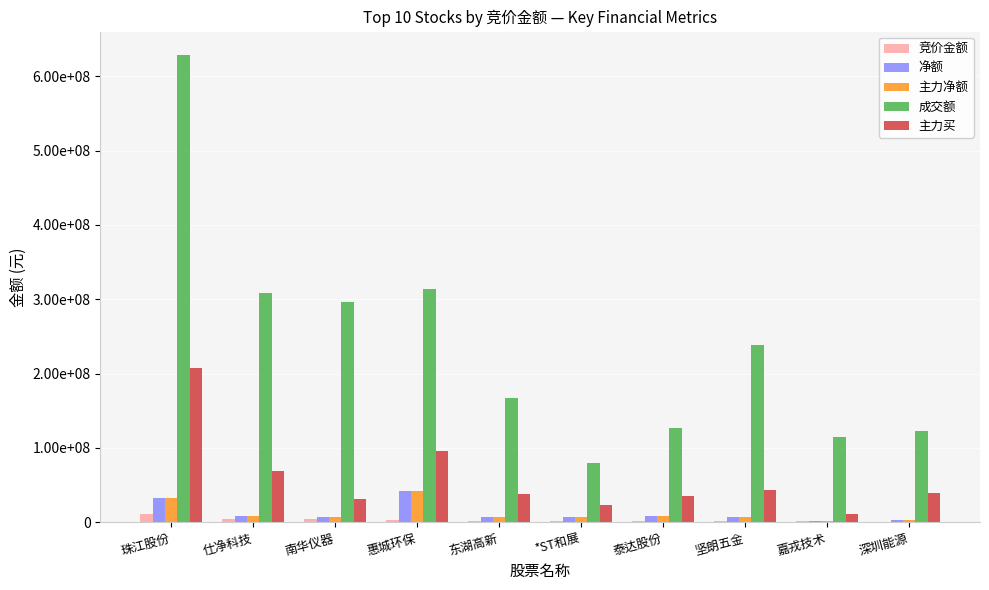

The value of 成交额 at 惠城环保 is 313870720. True or false?

True